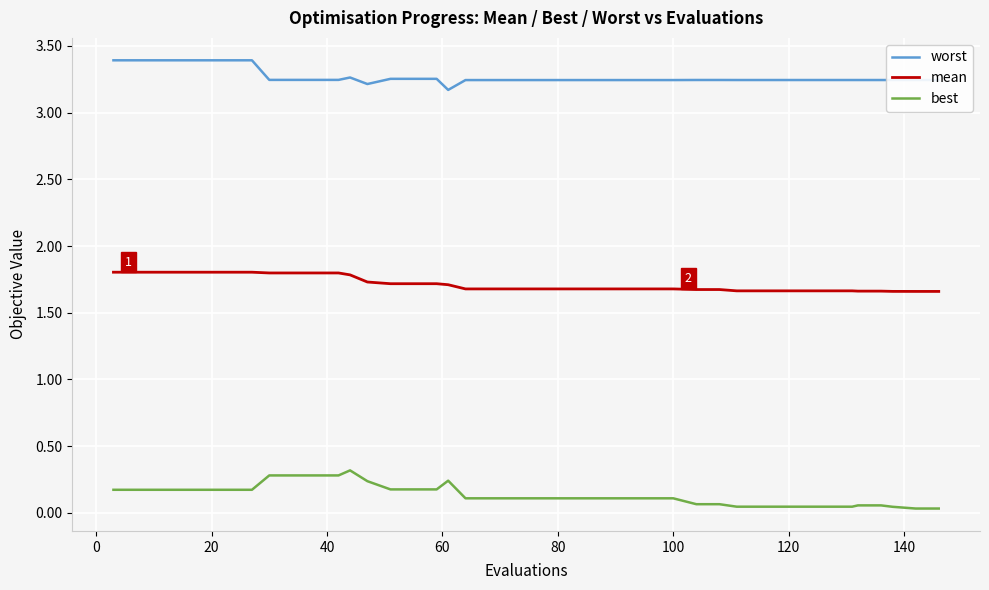

Count the number of categories in the chart.

40